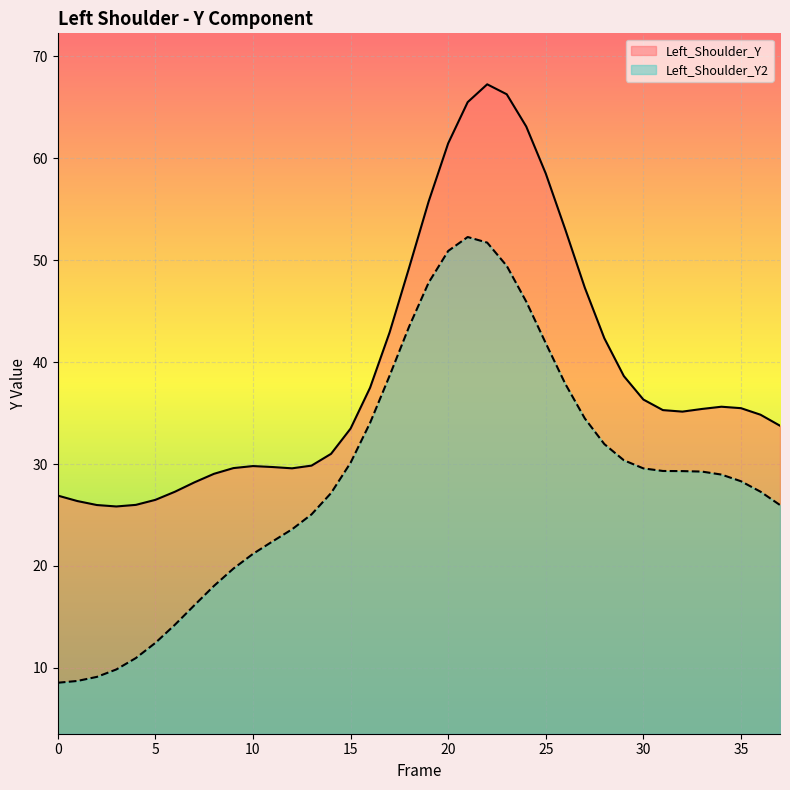

Where does the Left_Shoulder_Y series first go above 35?

16